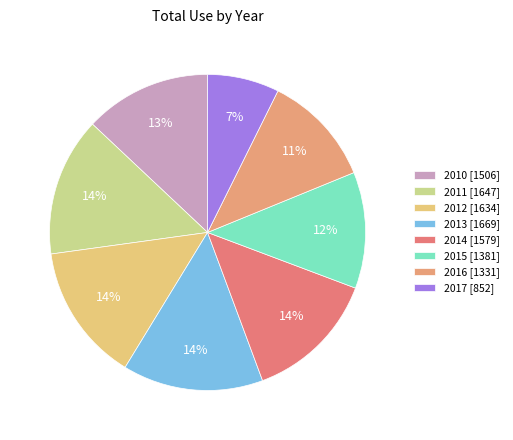

What is the change in value from 2012 to 2013?

+35